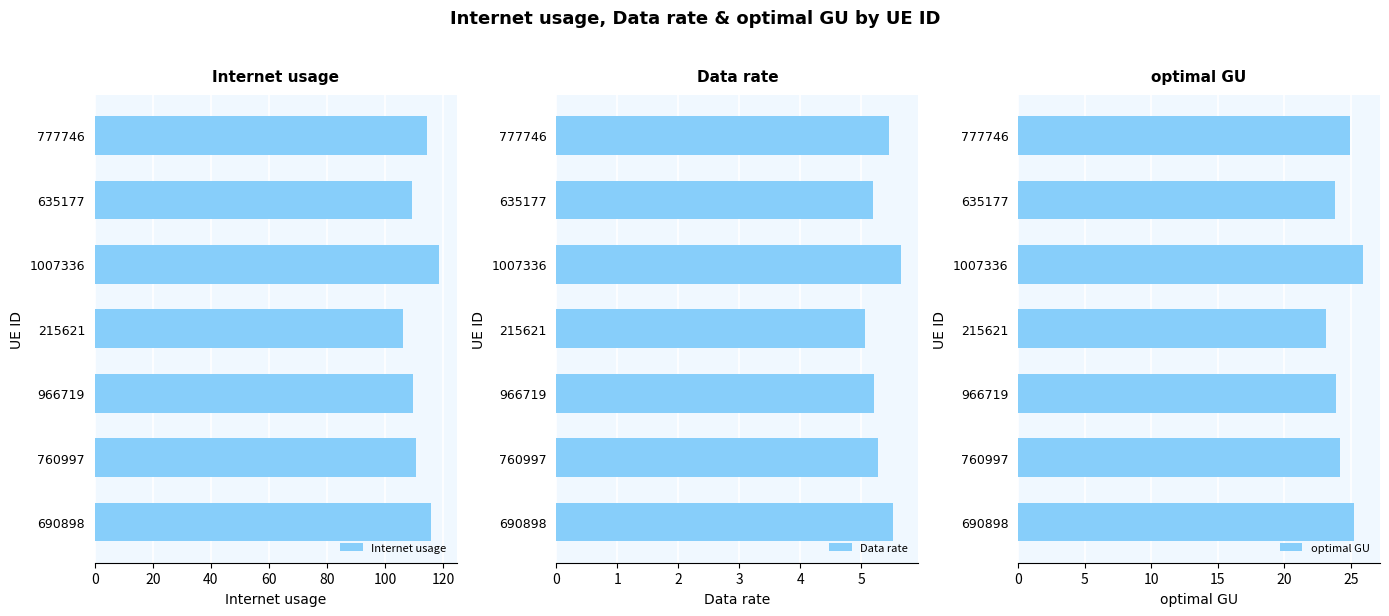

What is the value of the Internet usage bar at the 5th from the left?

118.7